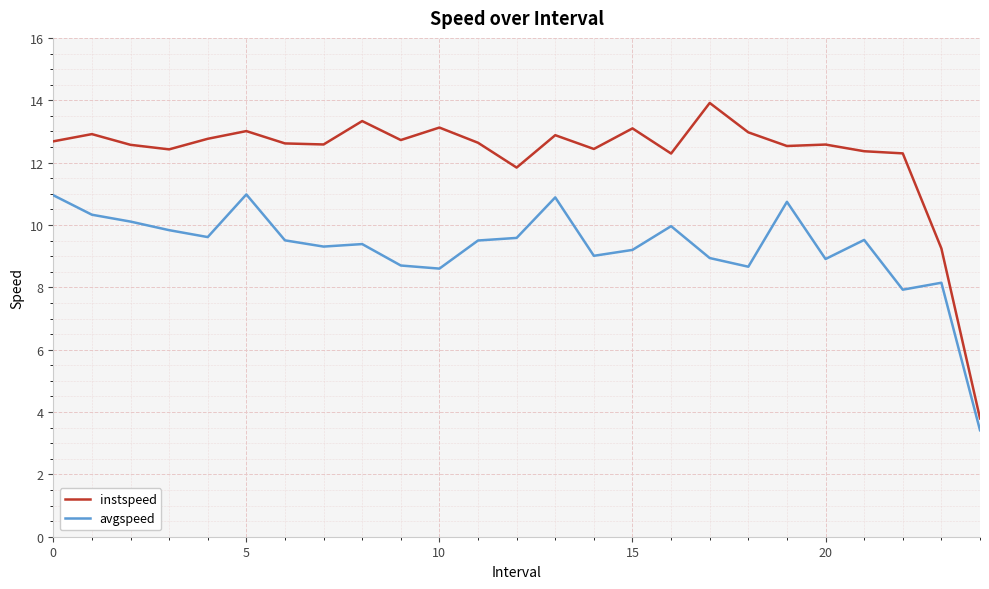

List the series in order of their peak value, highest first.

instspeed, avgspeed